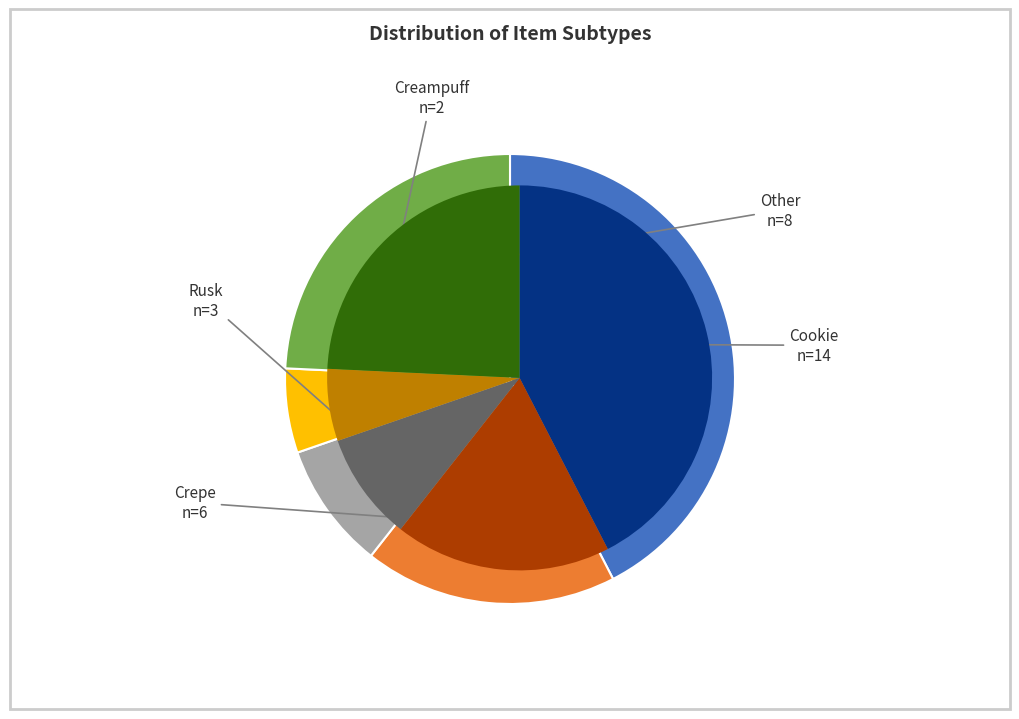

To the nearest percent, what is the difference between the largest and smallest slice percentages?

36%